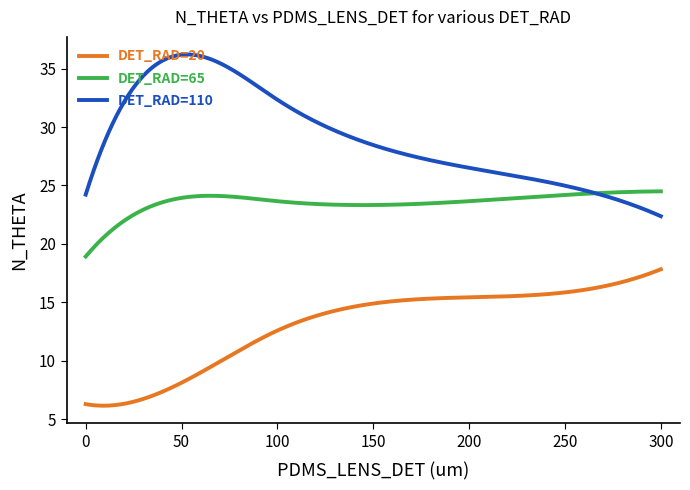

Which series has the largest total across all categories?

DET_RAD=110